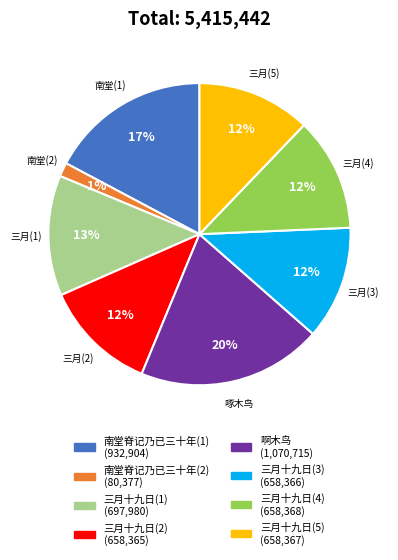

Is there any slice that represents more than half of the pie?

No